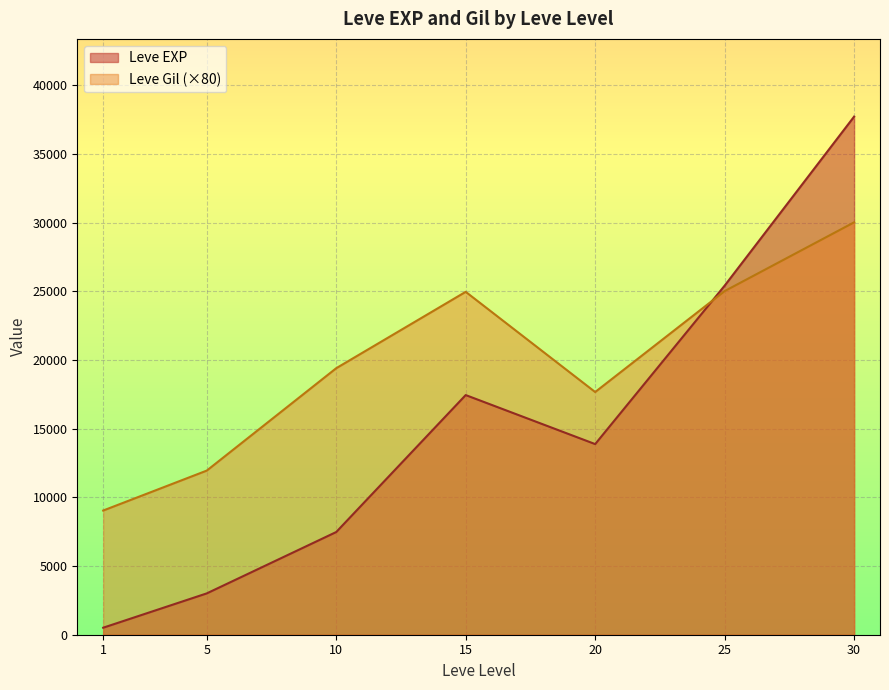

Which series changed the most between 20 and 25?

Leve EXP